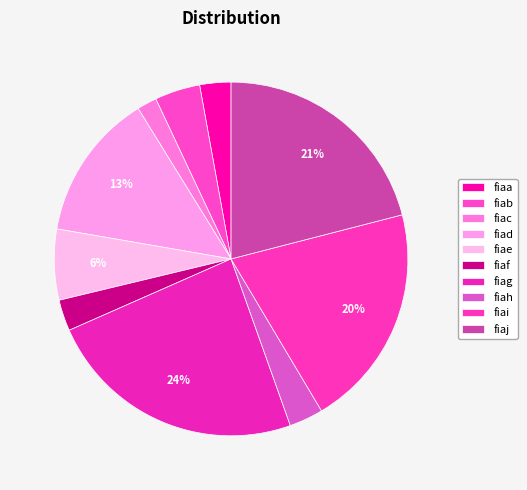

The fiae slice represents 15% of the pie. True or false?

False